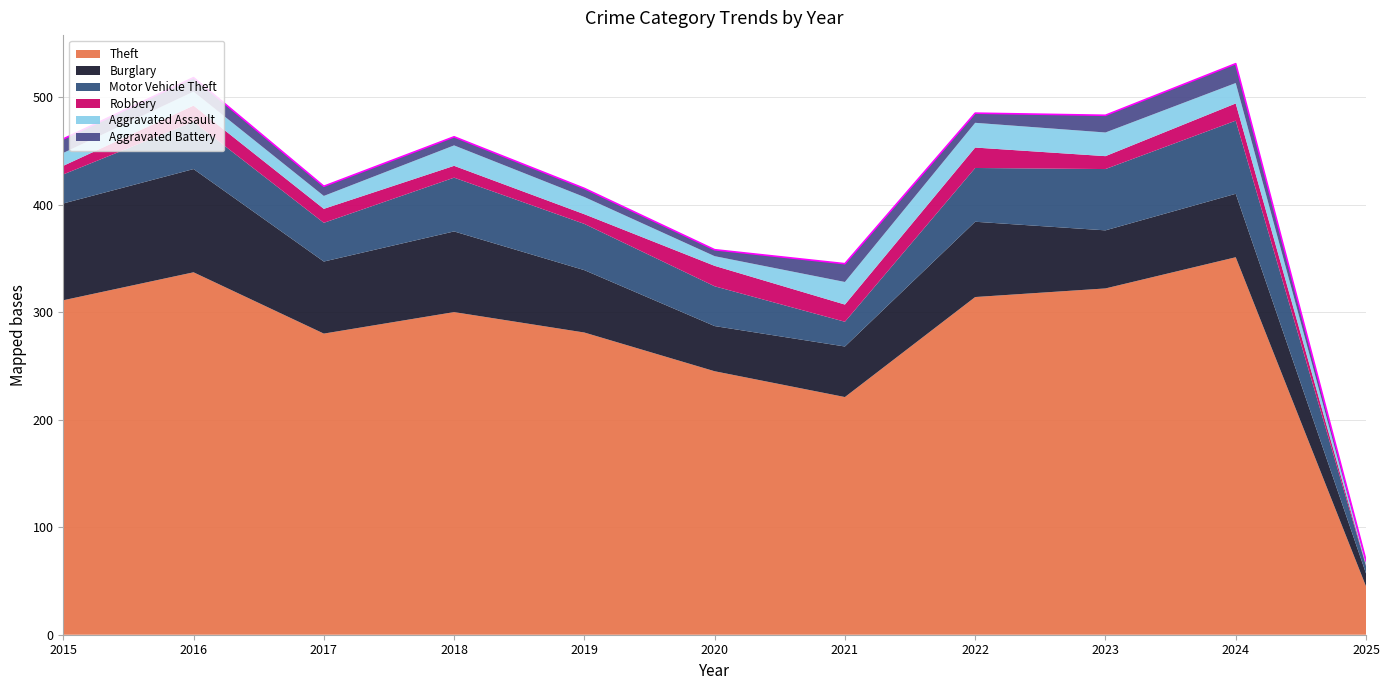

Which category has the lowest value across all series?

2025